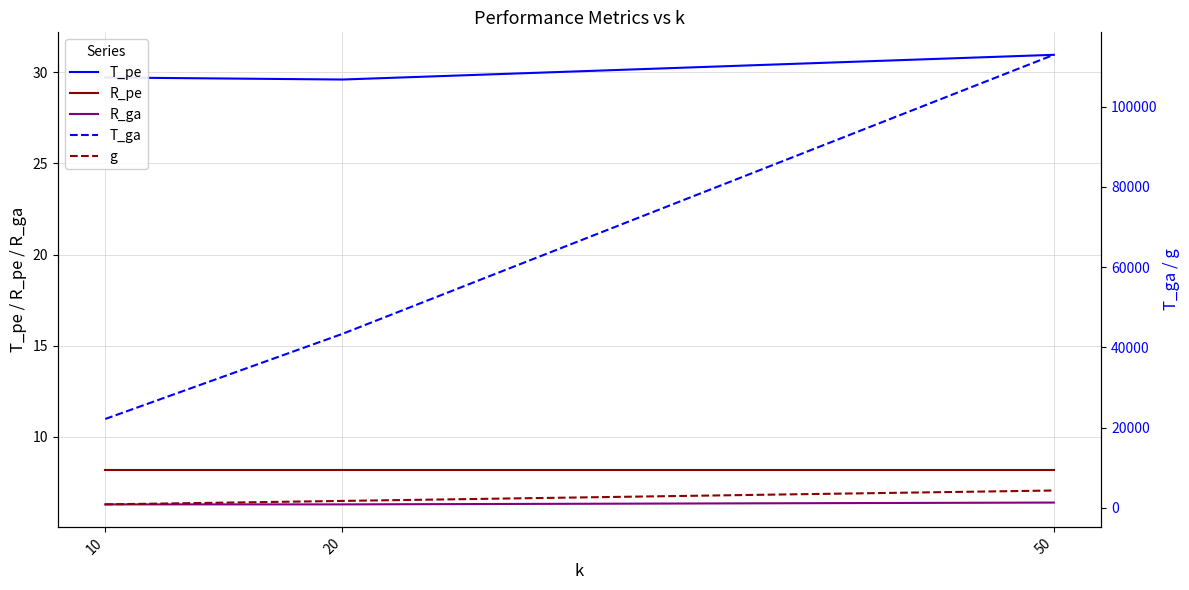

Reading right to left, extract all data points from this chart.

T_pe: 31.0	29.6	29.7
R_pe: 8.2	8.2	8.2
R_ga: 6.4	6.3	6.3
T_ga: 112879.1	43346.1	22141.7
g: 4321.0	1728.0	864.0